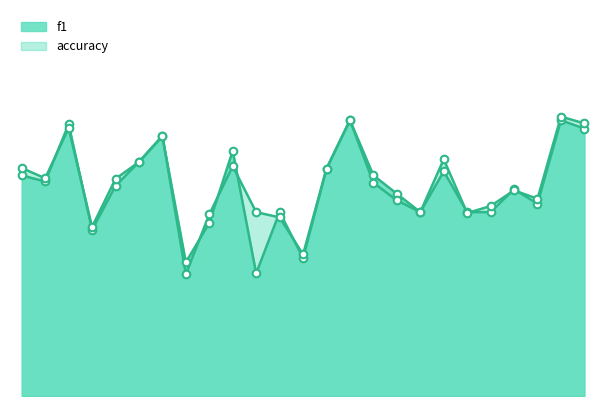

At how many categories does at least one series exceed 0?

25